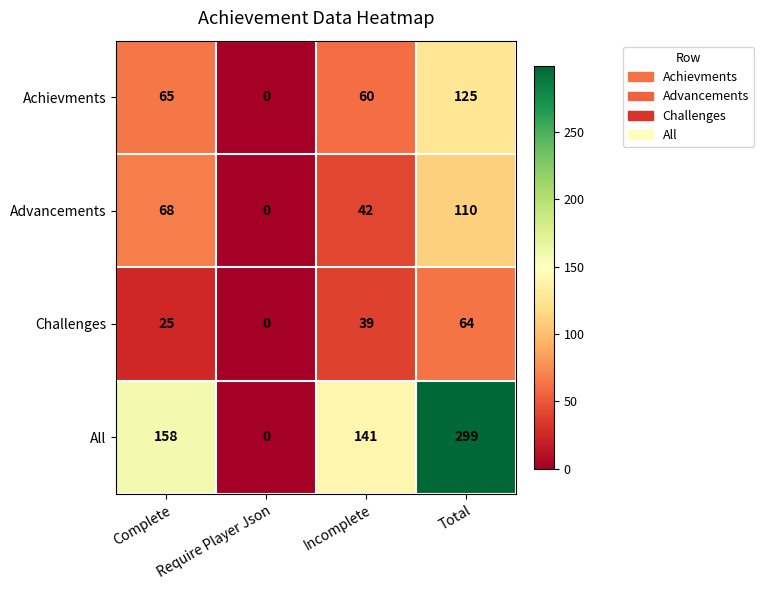

What is the average value of the Challenges series?

32